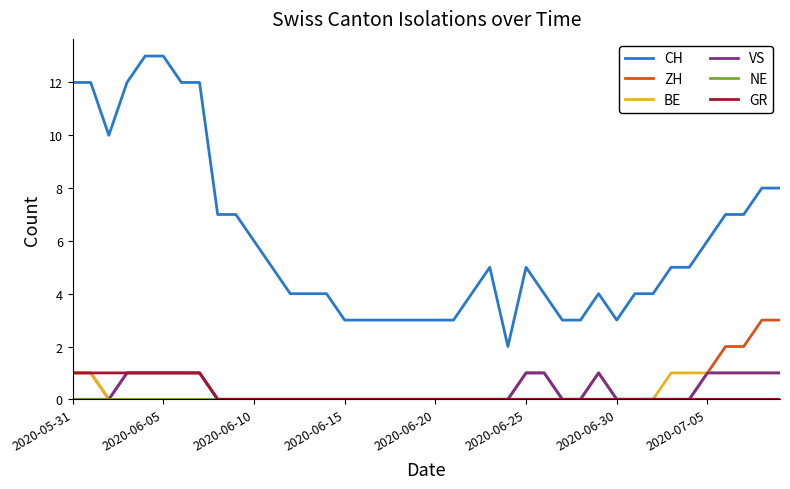

Which series has the widest spread of values?

CH